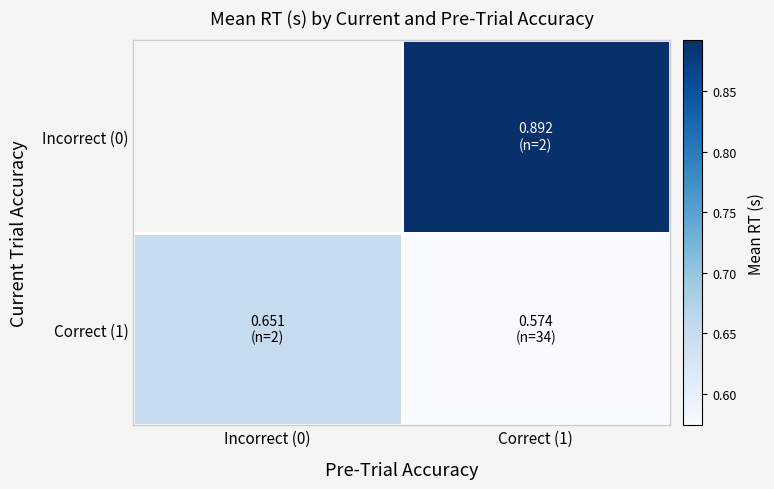

At which label does Incorrect (0) first exceed 0?

Correct (1)